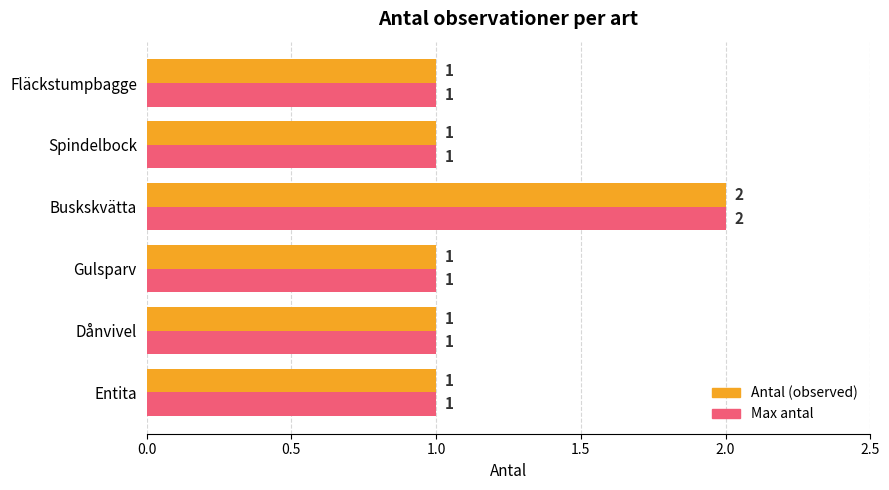

At which category is the sum across all series the highest?

Buskskvätta